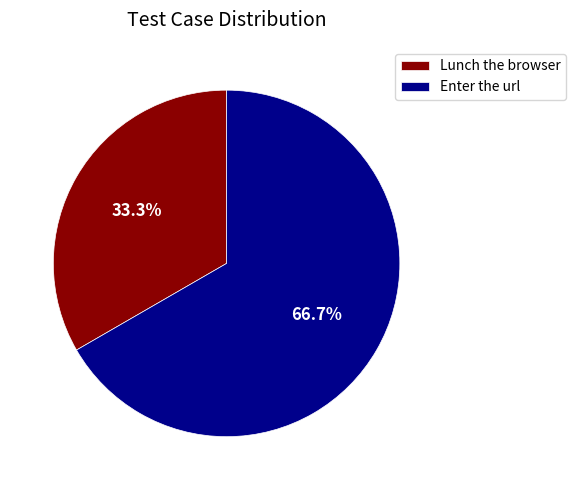

Which has a higher value, Enter the url or Lunch the browser?

Enter the url